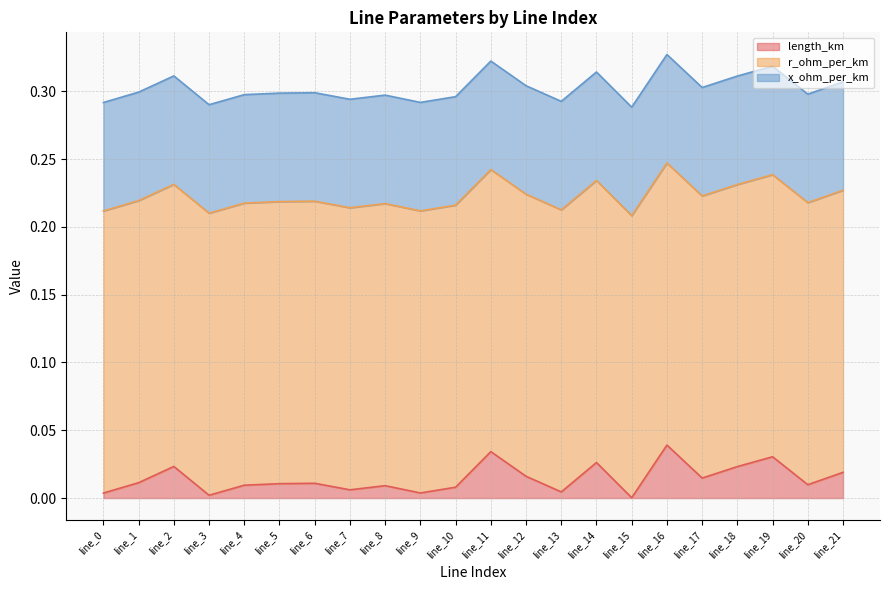

Is it true that r_ohm_per_km equals 0.4 at line_4?

False